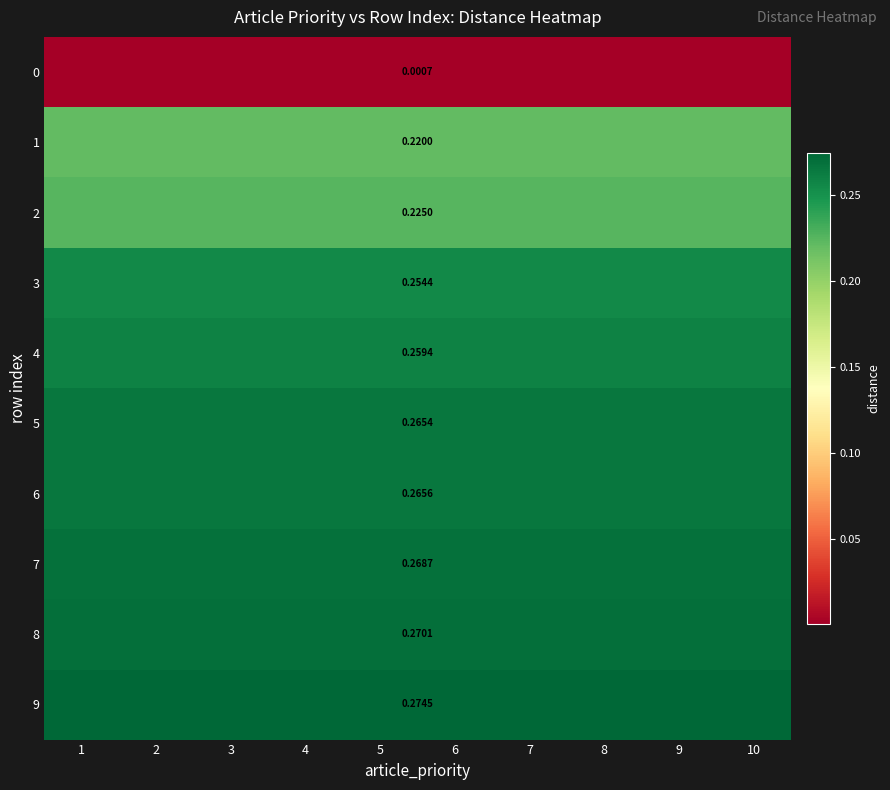

What is the maximum value shown in the chart?

0.3